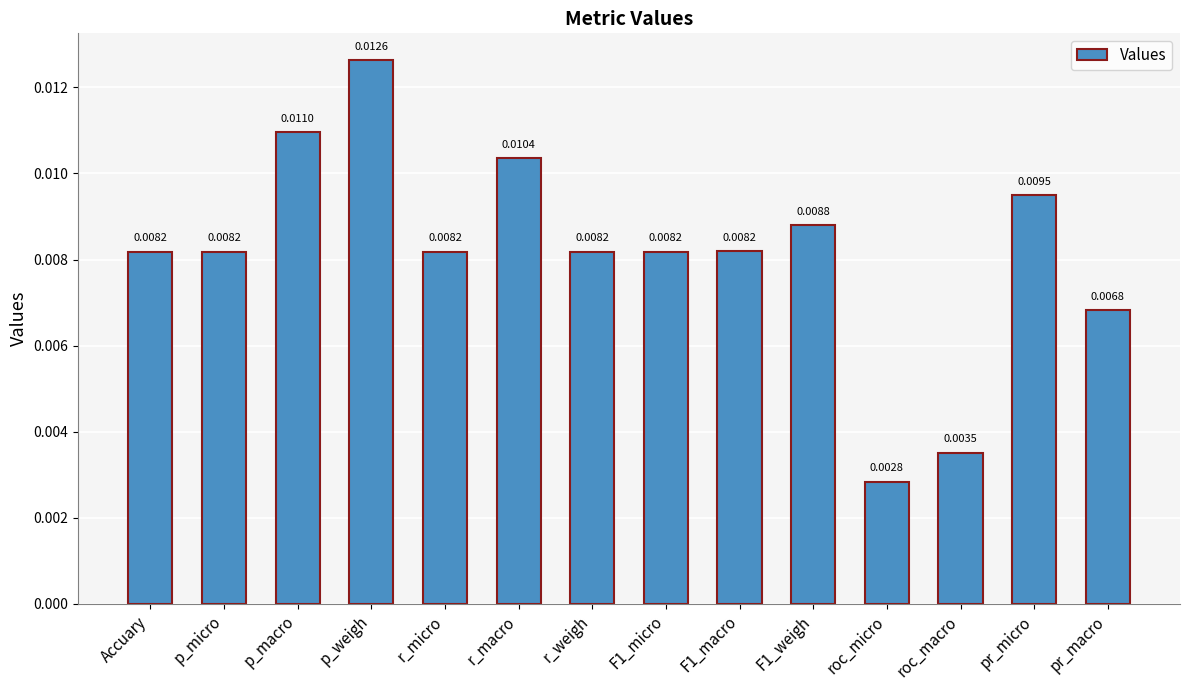

Which has a higher value, p_macro or roc_macro?

p_macro